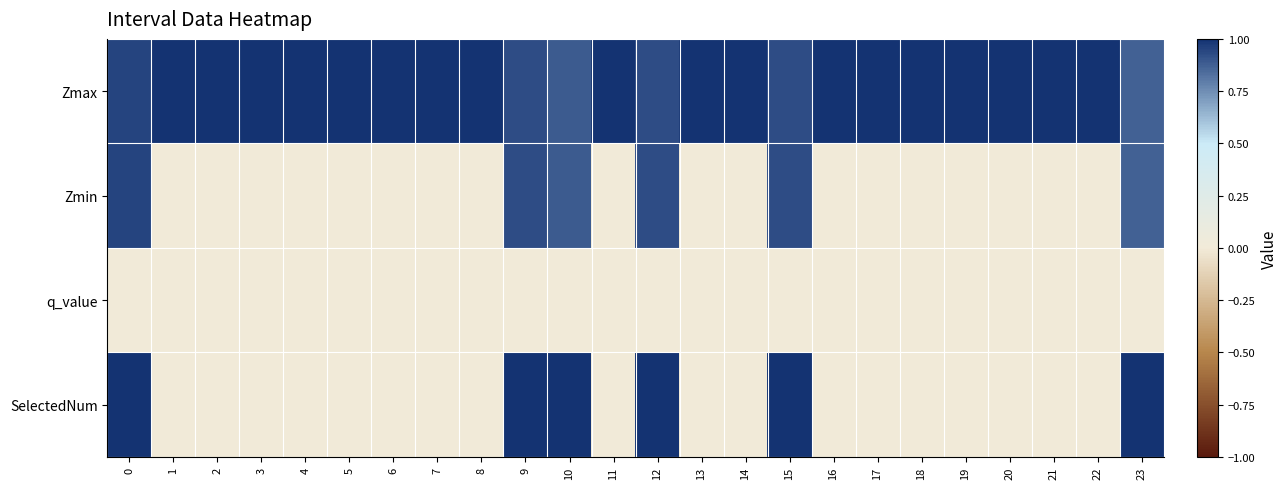

Which series has the widest spread of values?

SelectedNum